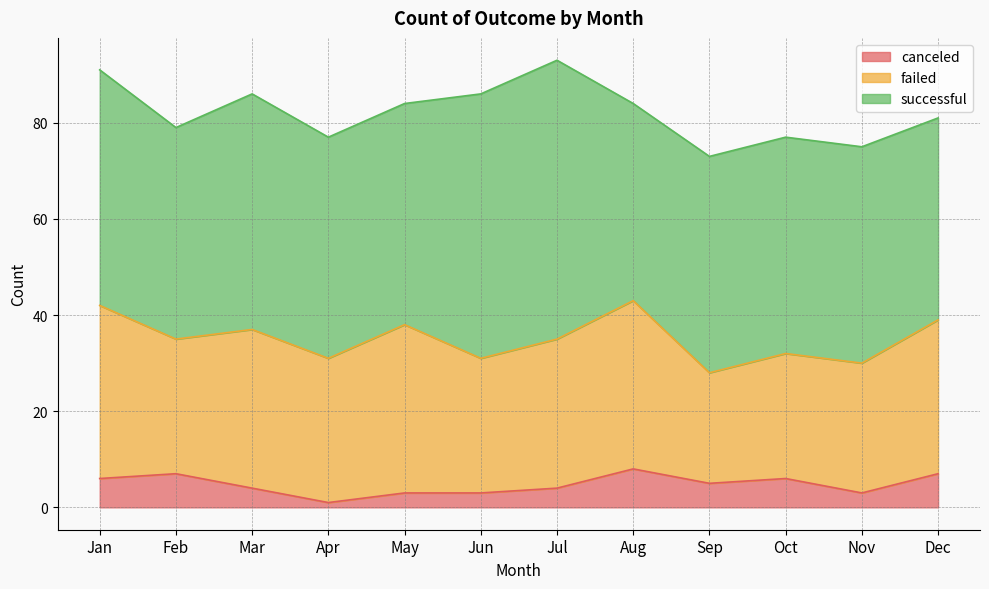

Between Jan and Mar, which series saw the biggest shift?

failed